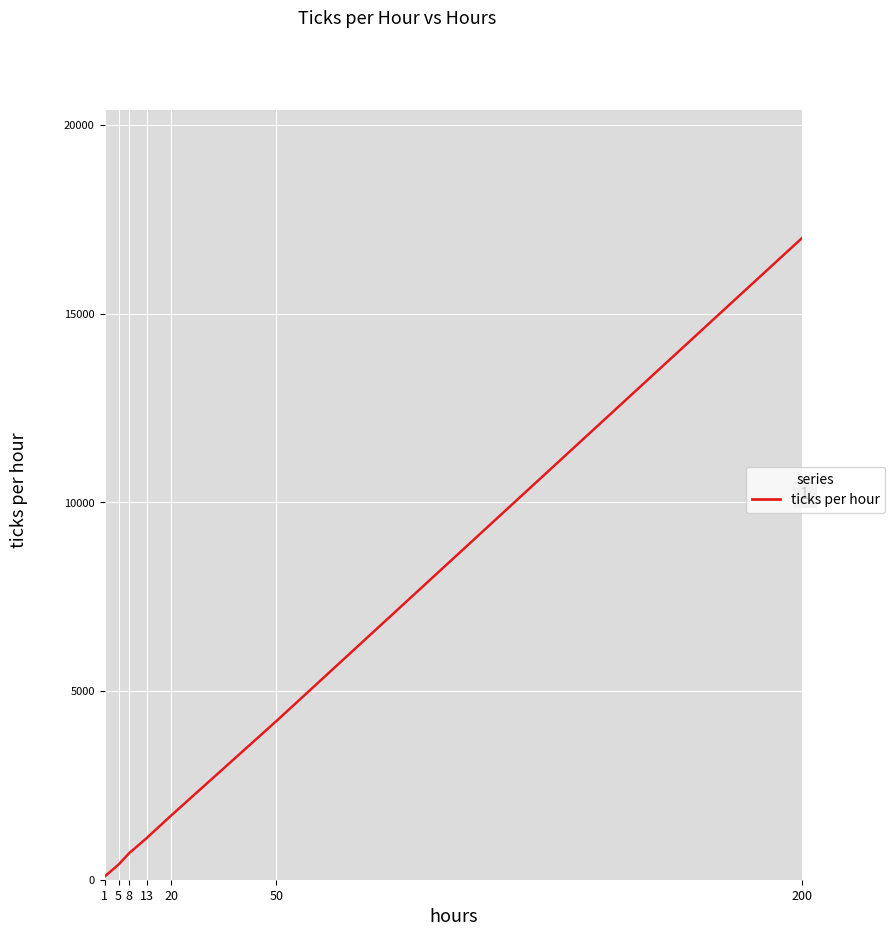

What is the sum of the values at 1 and 5?

480